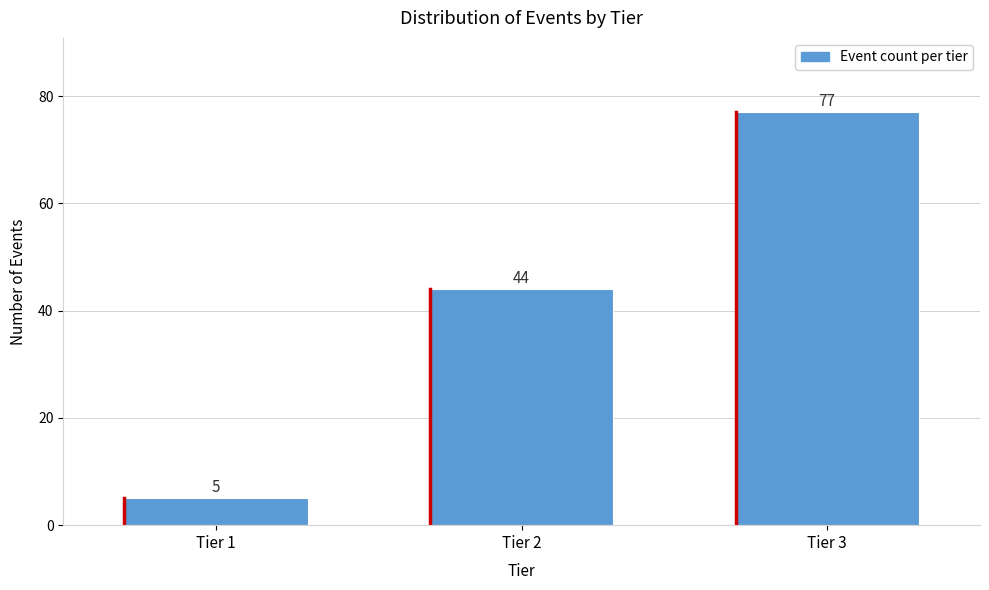

Reading left to right, extract all data points from this chart.

Tier 1=5	Tier 2=44	Tier 3=77